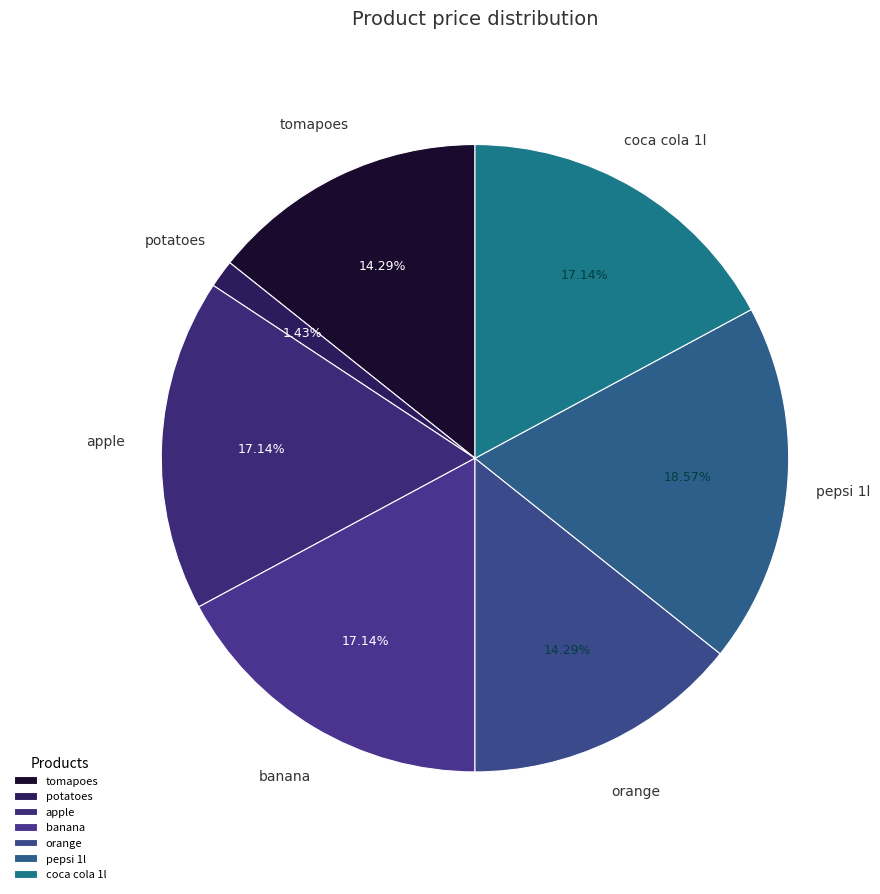

How many segments does this pie chart have?

7